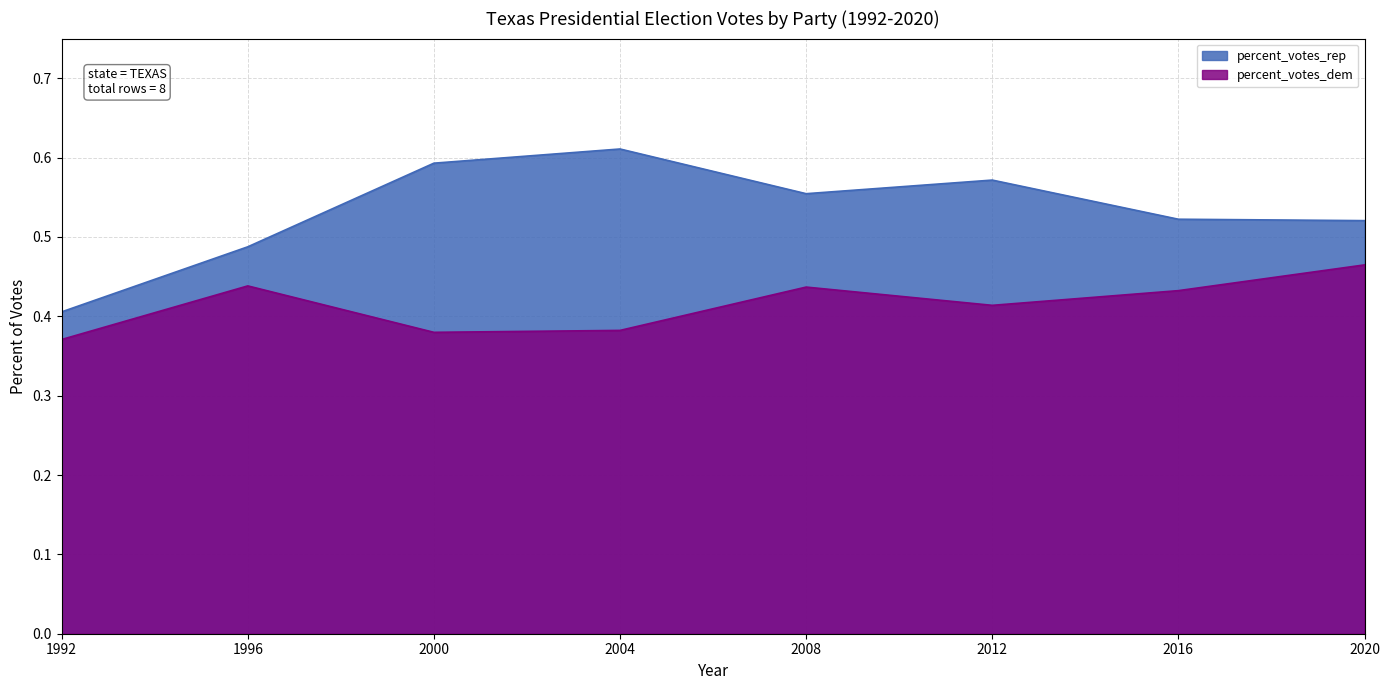

What are all the series names shown in the legend?

percent_votes_rep, percent_votes_dem